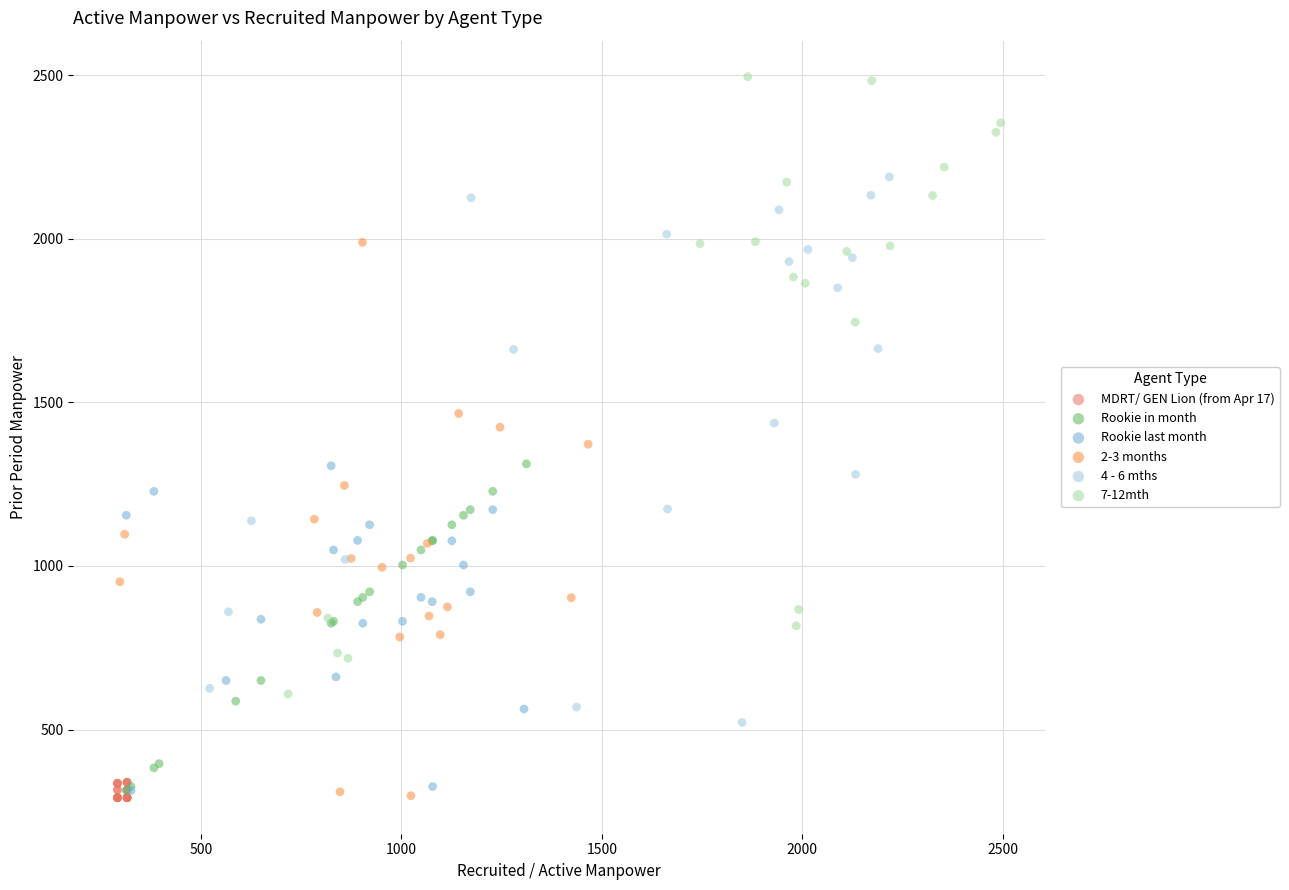

Which series contains the highest Y value?

7-12mth